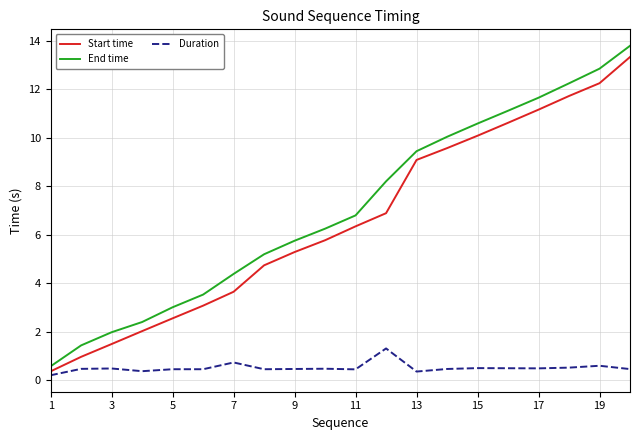

What is the greatest value displayed?

13.8